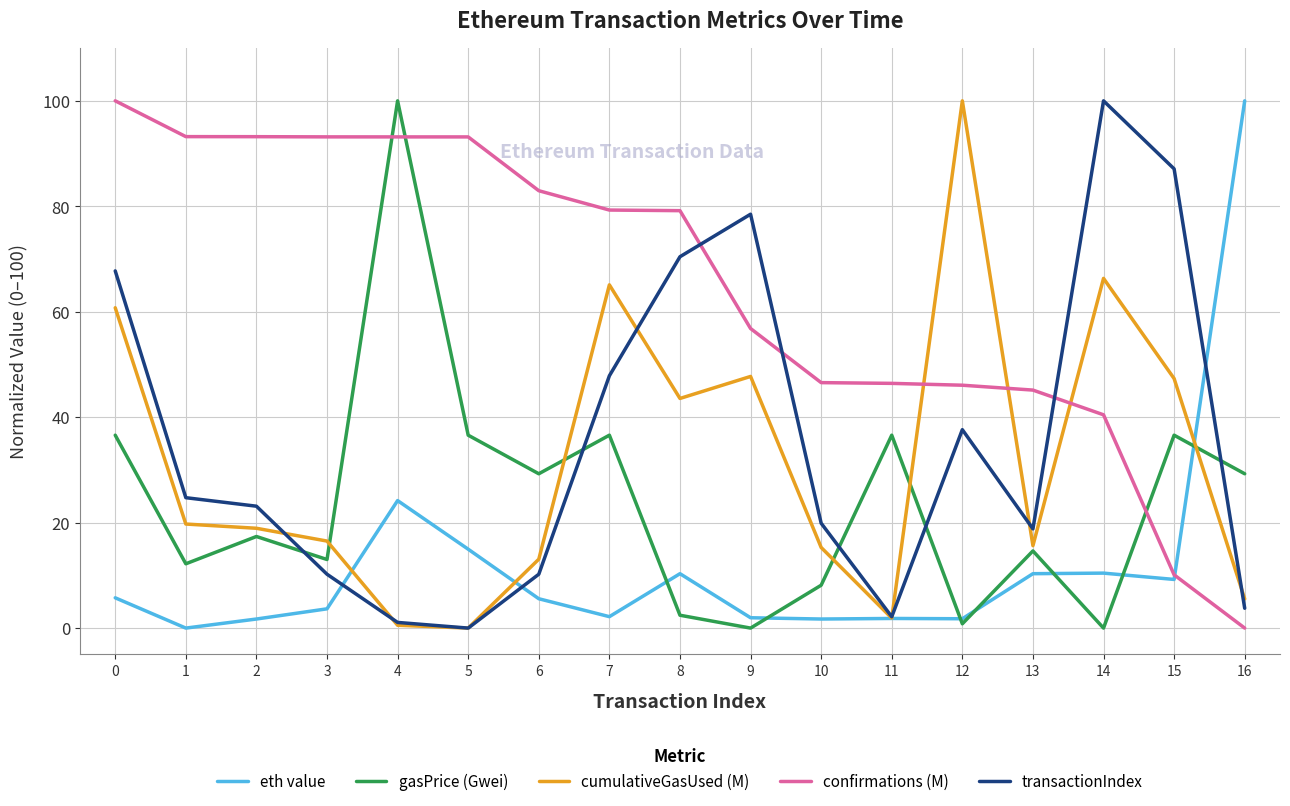

How many intersections are there between confirmations (M) and transactionIndex?

3